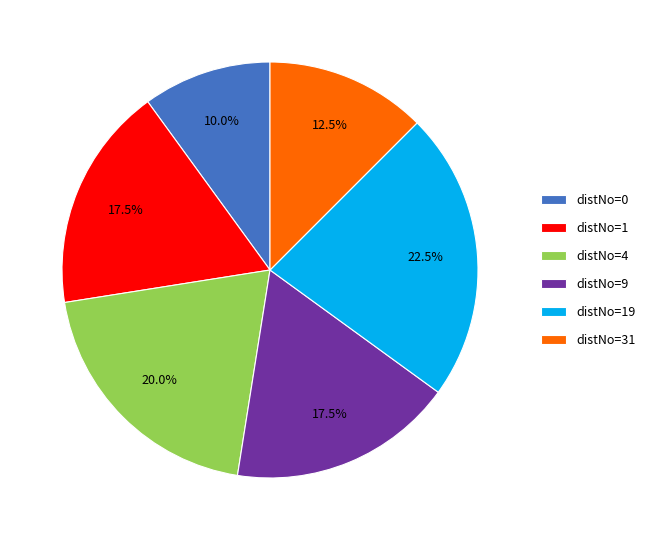

What portion of the pie excludes distNo=19?

77.5%